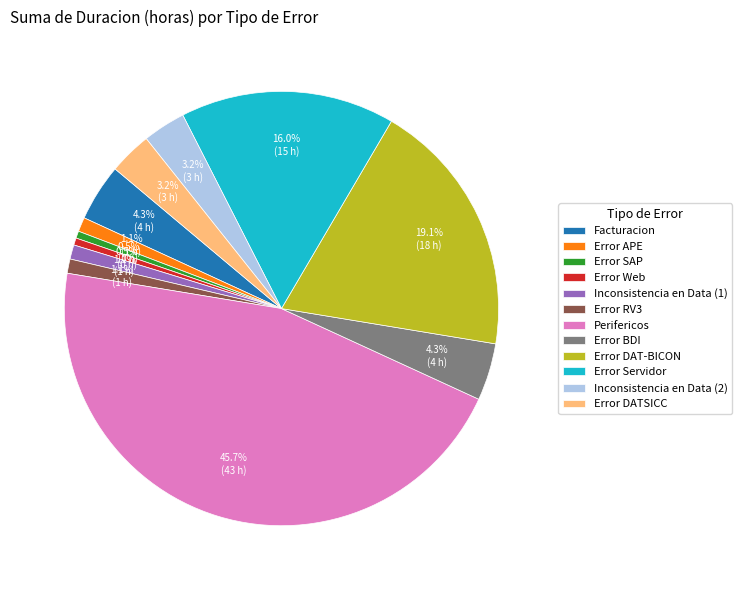

To the nearest percent, what portion does Error BDI represent?

4%